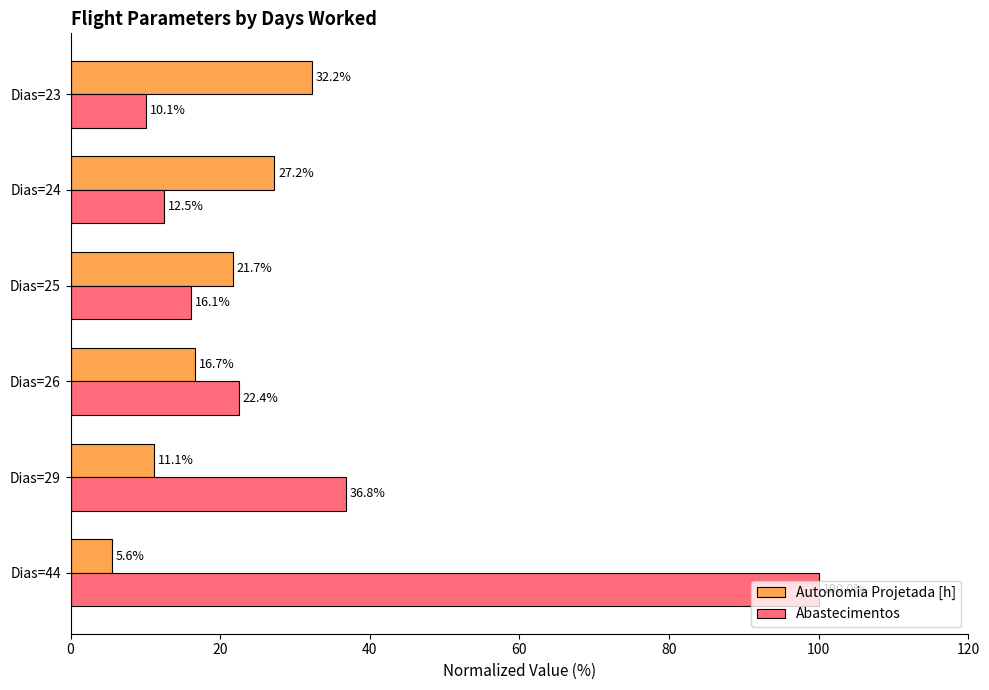

What is the average value of the Abastecimentos series?

33.0